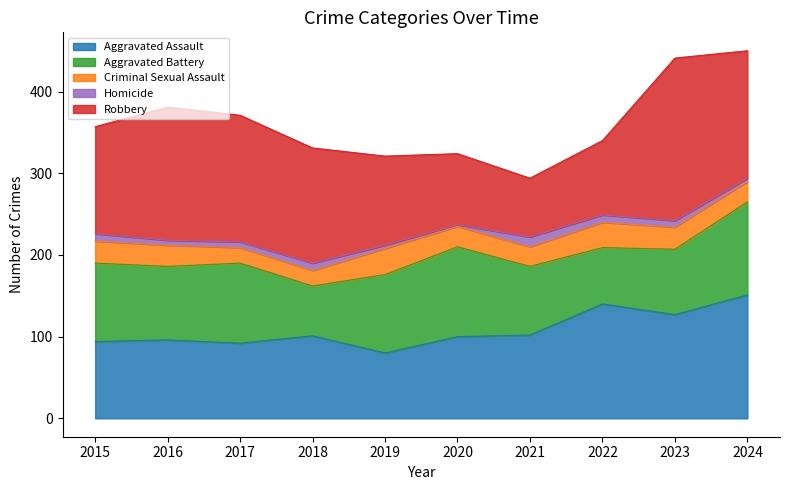

At which category does Aggravated Battery reach its first local valley?

2016